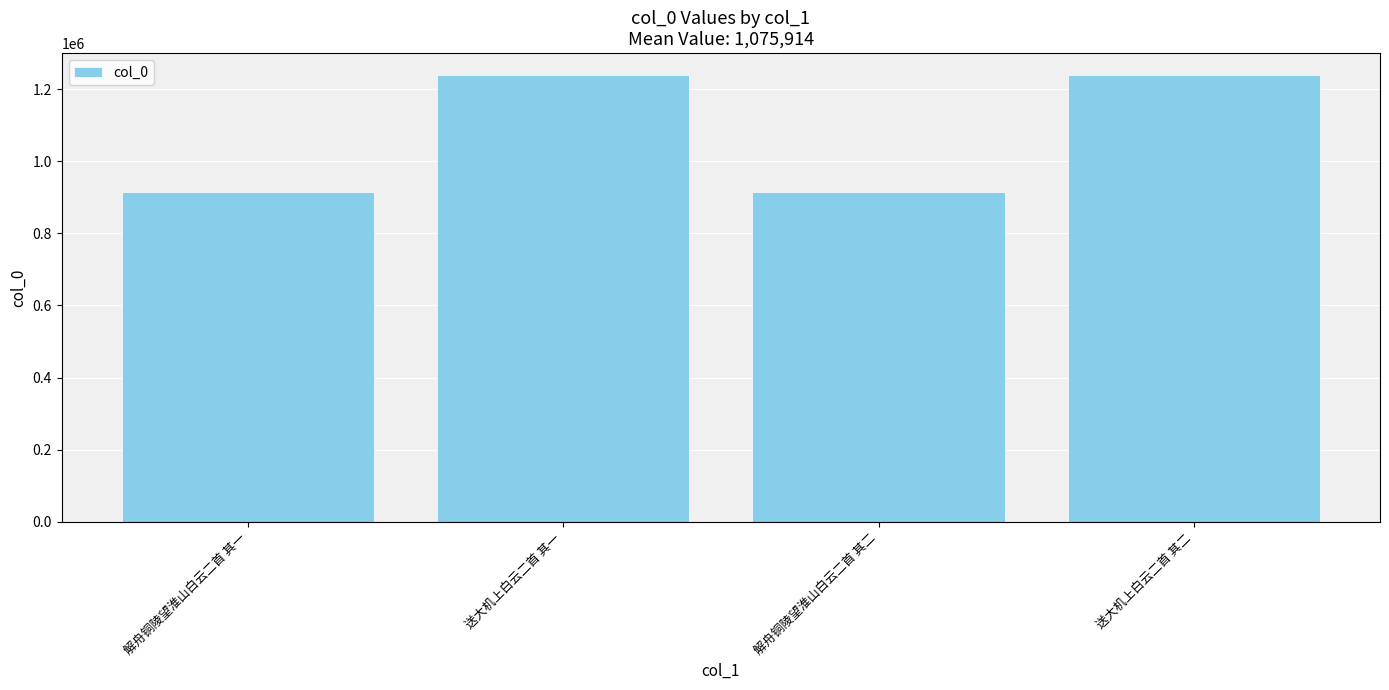

What is the label of the 3rd bar from the right?

送大机上白云二首 其一